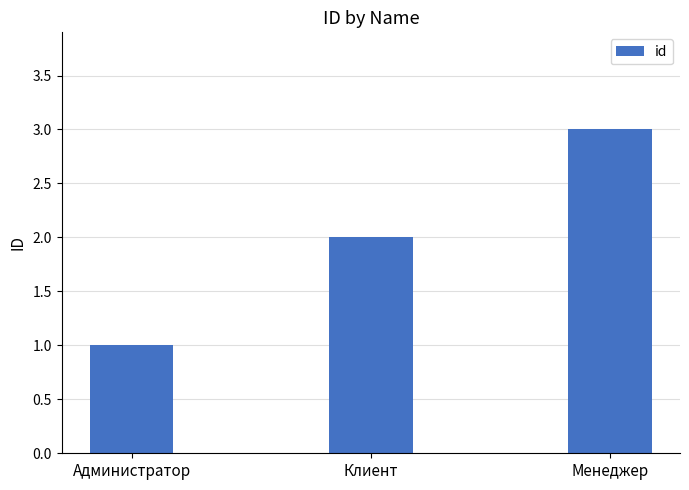

What is the ratio of the value at Администратор to the value at Менеджер?

0.3